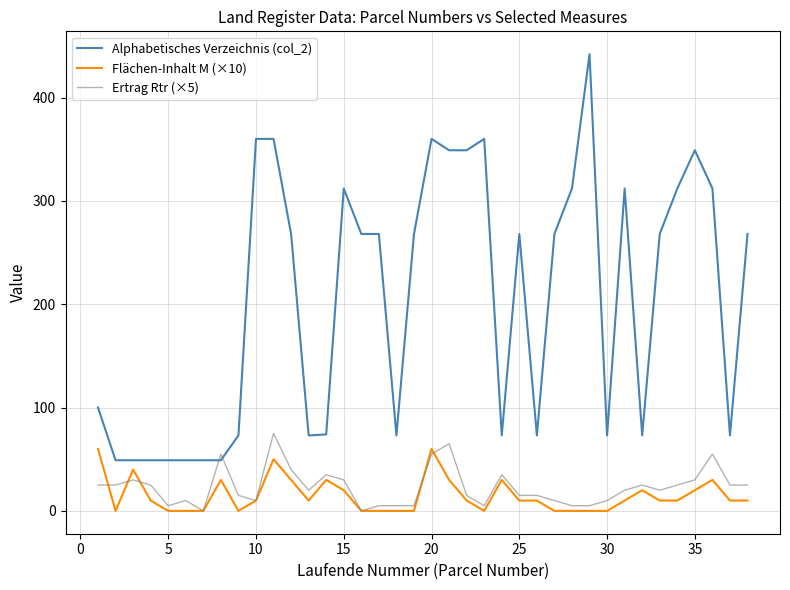

True or false: Flächen-Inhalt M (×10) and Alphabetisches Verzeichnis (col_2) cross at least once.

False